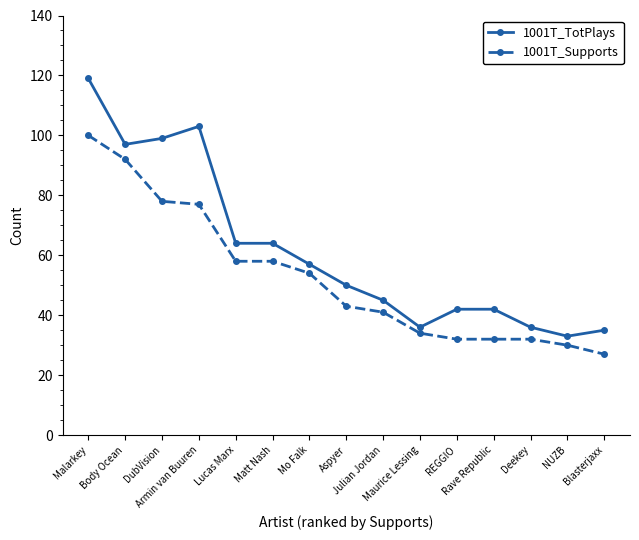

What are all the series names shown in the legend?

1001T_TotPlays, 1001T_Supports